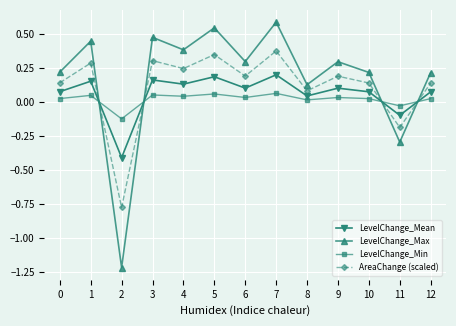

How many positive values does the LevelChange_Max series have?

11